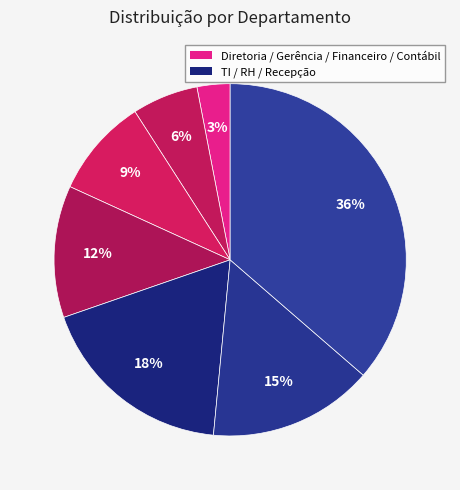

How many slices are in this pie chart?

7